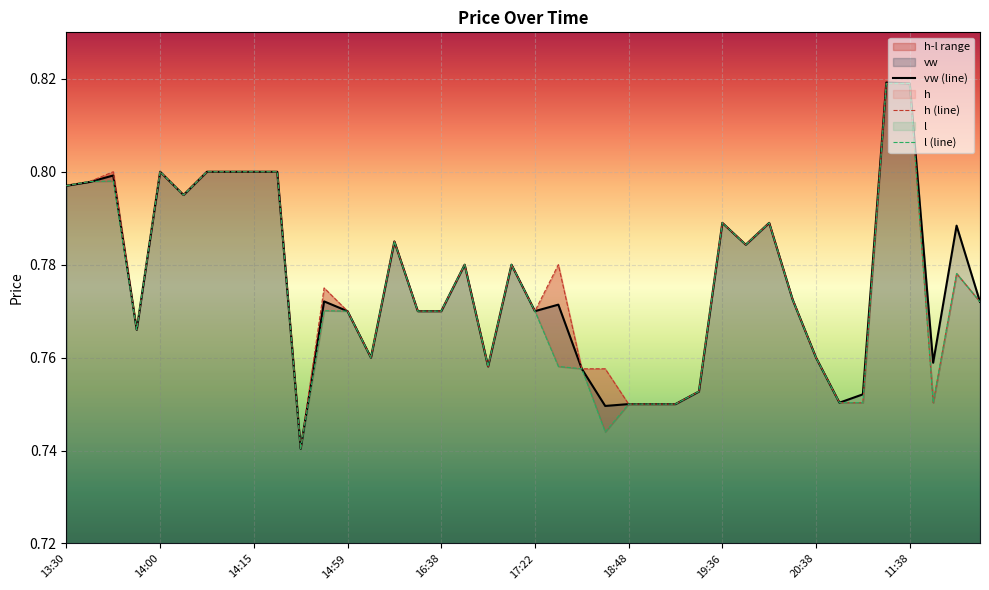

List the series in order of their peak value, lowest first.

h (line), l (line), vw (line)